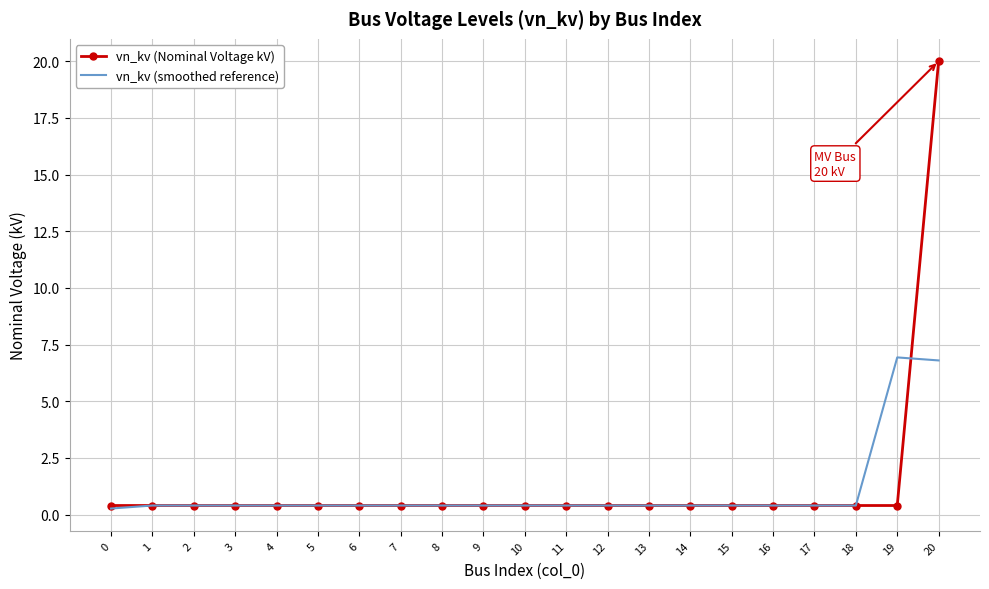

What is the difference between the maximum and minimum values in the vn_kv (smoothed reference) series?

6.7